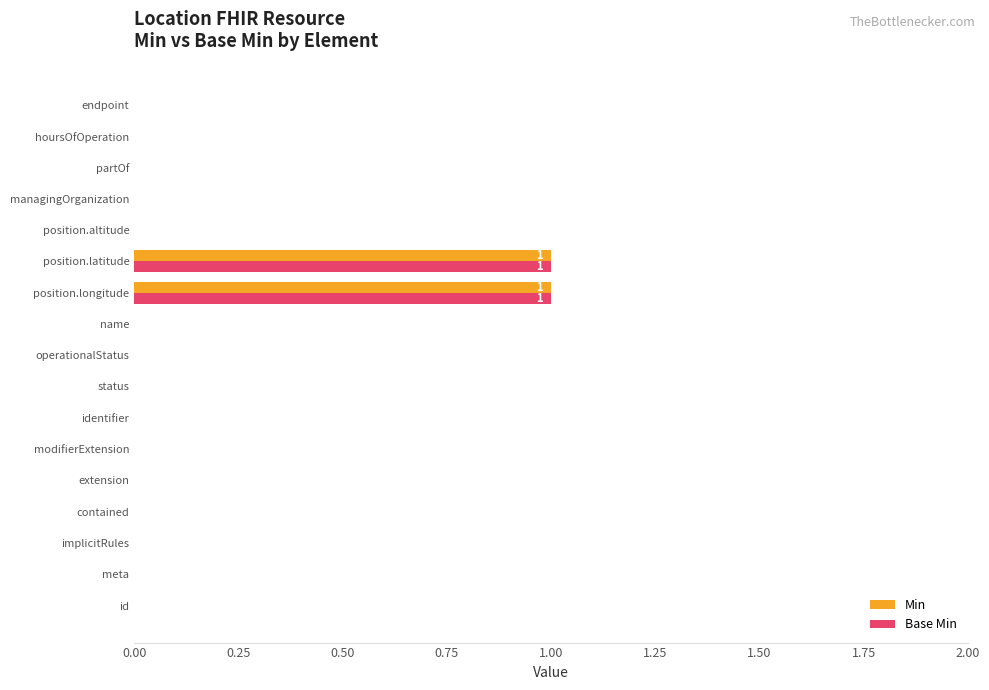

Is it true that Min equals 2 at position.latitude?

False